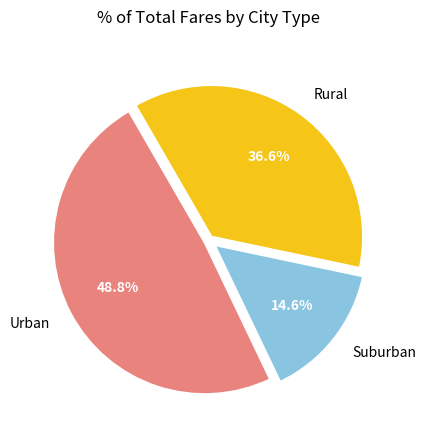

Which has a higher value, Rural or Suburban?

Rural